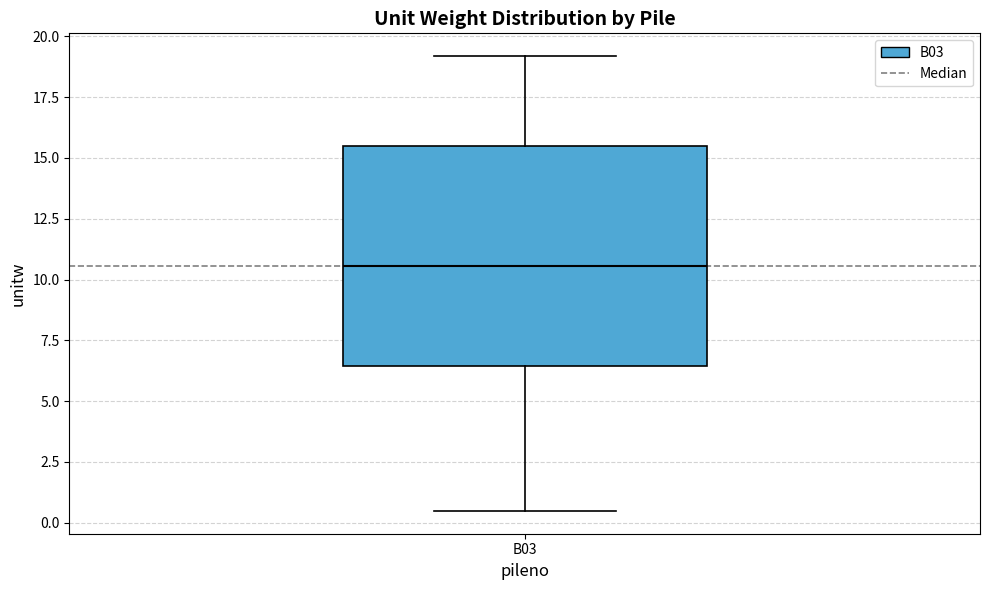

Read this box plot against the y-axis: the position of the median line, the range covered by the box, and the ends of both whiskers. The values are not printed on the chart, so give them approximately, as read against the axis.

median 10.5, box 6.5 to 15.5, whiskers 0.5 to 19.0